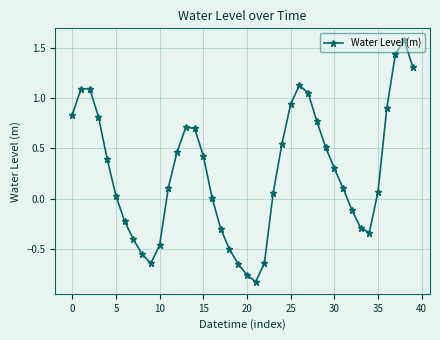

What is the maximum value shown in the chart?

1.6